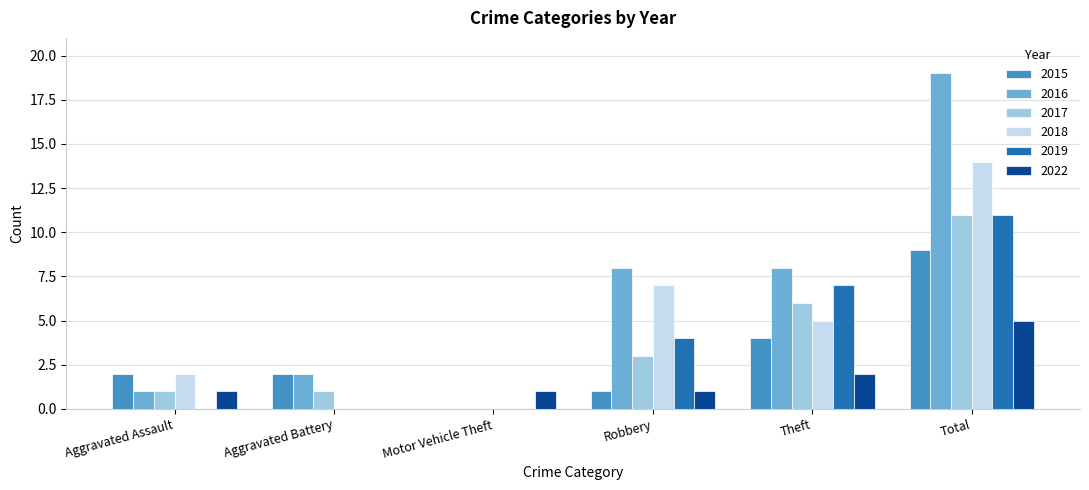

Reading left to right, list all the values displayed in this chart.

2015: Aggravated Assault=2	Aggravated Battery=2	Motor Vehicle Theft=0	Robbery=1	Theft=4	Total=9
2016: Aggravated Assault=1	Aggravated Battery=2	Motor Vehicle Theft=0	Robbery=8	Theft=8	Total=19
2017: Aggravated Assault=1	Aggravated Battery=1	Motor Vehicle Theft=0	Robbery=3	Theft=6	Total=11
2018: Aggravated Assault=2	Aggravated Battery=0	Motor Vehicle Theft=0	Robbery=7	Theft=5	Total=14
2019: Aggravated Assault=0	Aggravated Battery=0	Motor Vehicle Theft=0	Robbery=4	Theft=7	Total=11
2022: Aggravated Assault=1	Aggravated Battery=0	Motor Vehicle Theft=1	Robbery=1	Theft=2	Total=5